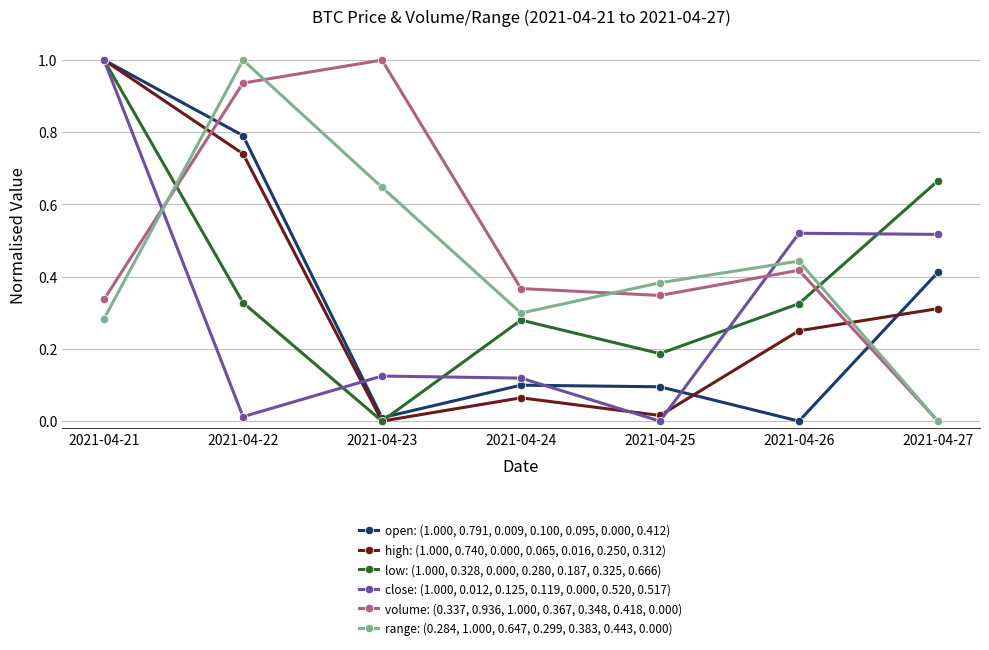

What is the difference between the second highest and minimum values in the open: (1.000, 0.791, 0.009, 0.100, 0.095, 0.000, 0.412) series?

0.8